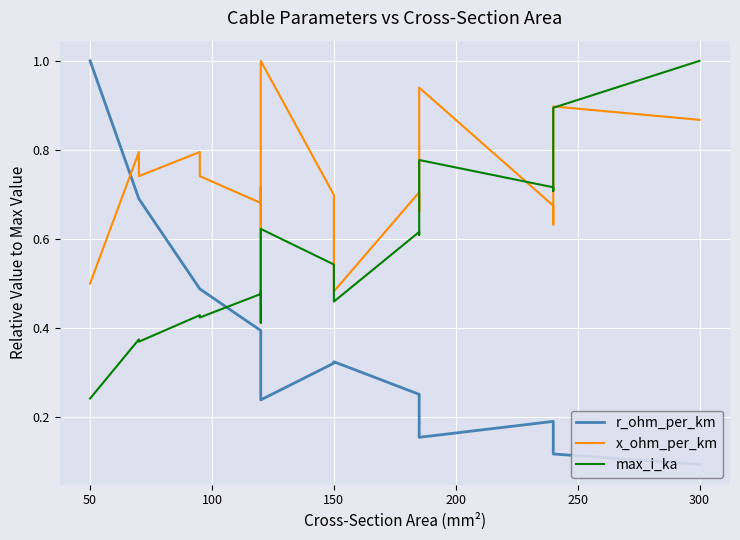

How many distinct data groups are displayed?

3